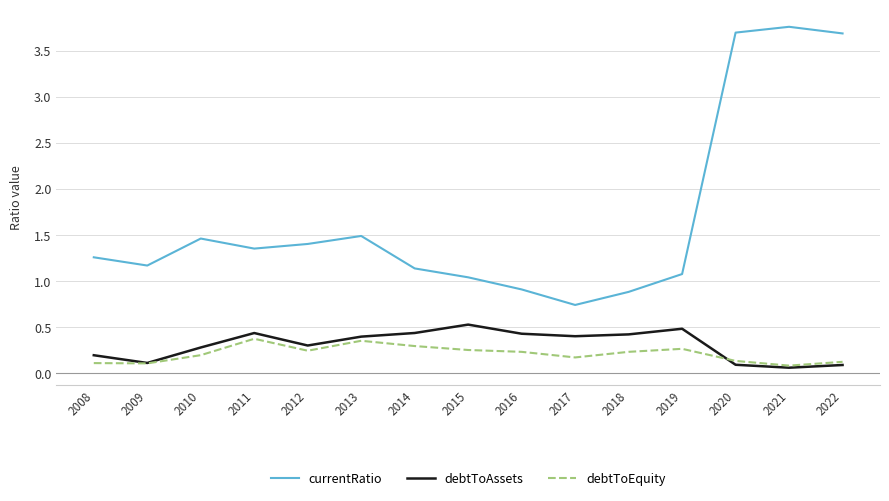

What is the difference between the debtToEquity values at 2013 and 2014?

0.1